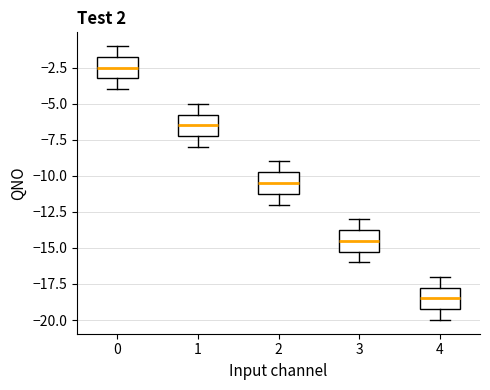

Where is the lower edge of the box at x = 1 on the y-axis? The values are not printed on the chart, so give them approximately, as read against the axis.

-7.0